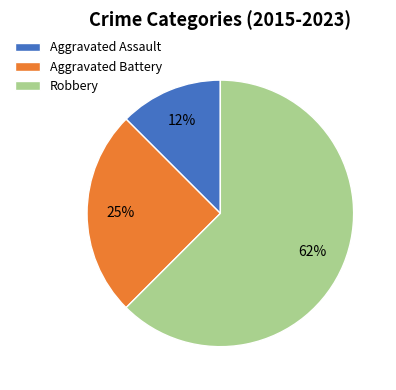

Is the sum of Aggravated Battery and Aggravated Assault greater than half?

No